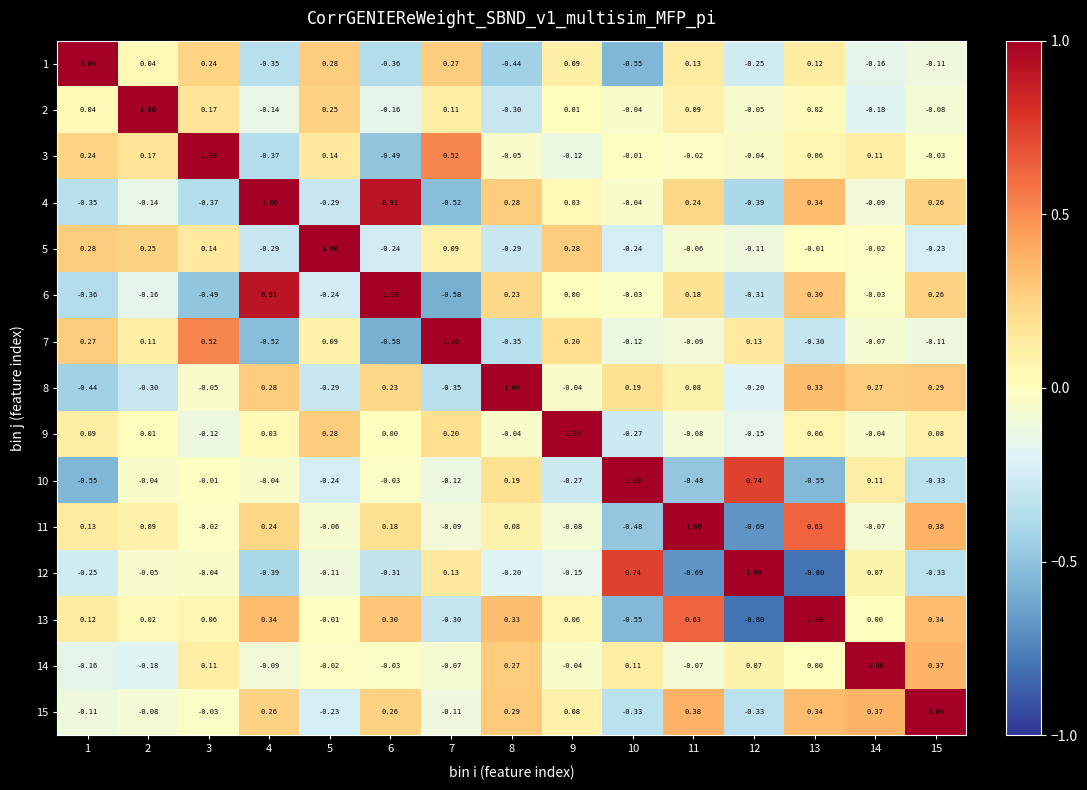

Is the value of 1 at 2 greater than the value of 14 at 4?

Yes